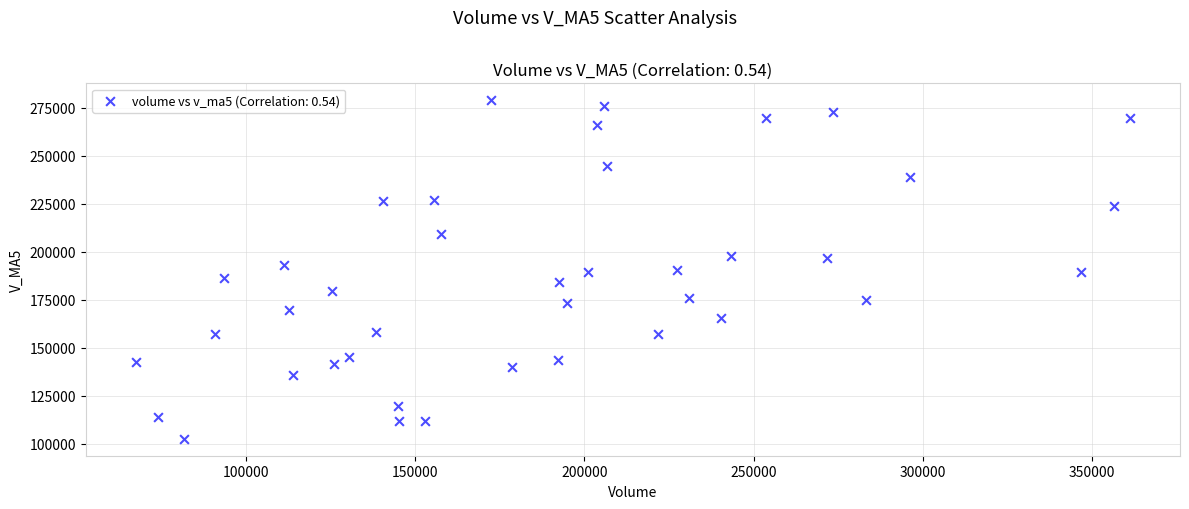

What is the range of X values (max minus min)?

293791.3